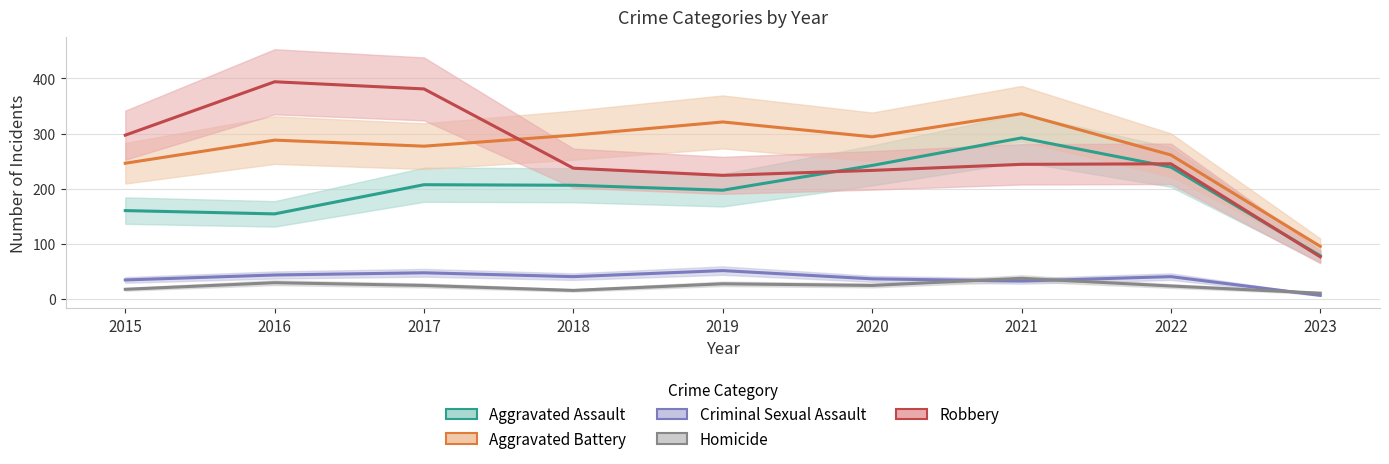

Rank the series at 2018 from highest to lowest value.

Aggravated Battery, Robbery, Aggravated Assault, Criminal Sexual Assault, Homicide